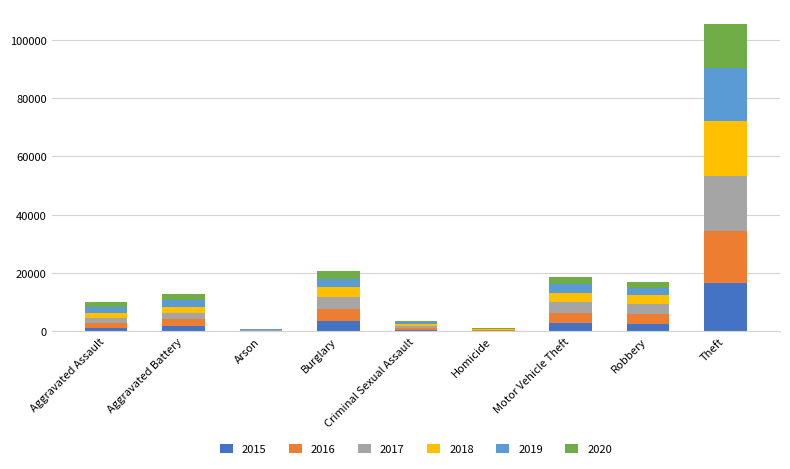

Are the bars grouped side by side (vs. stacked)?

No